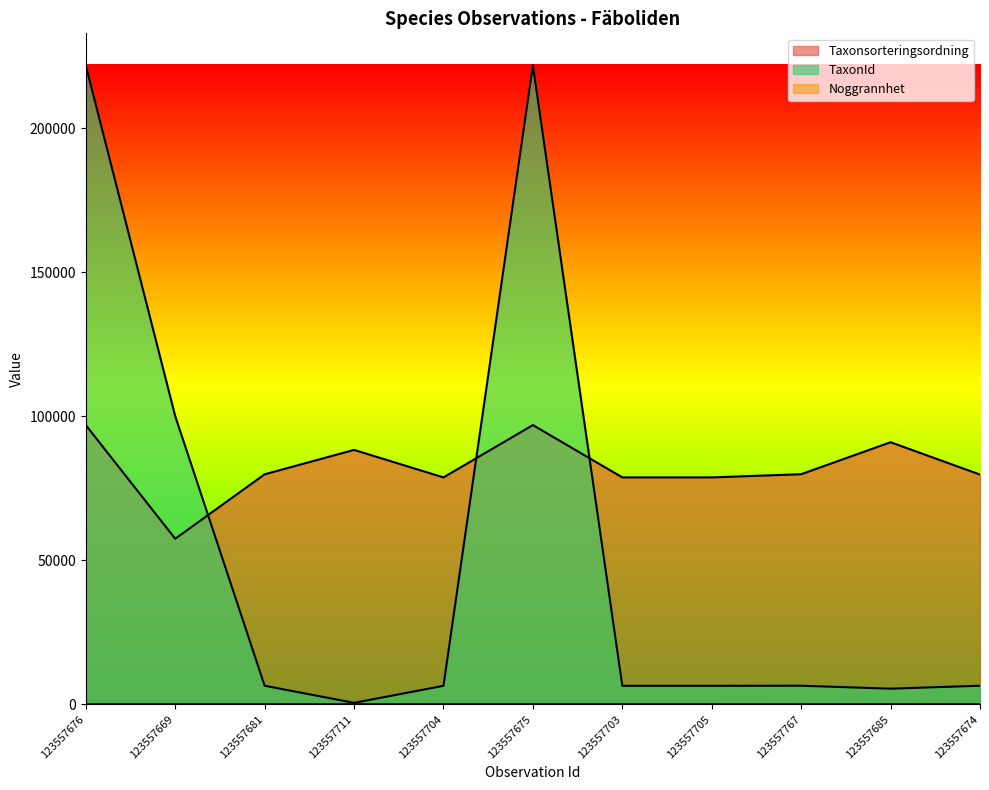

True or false: Noggrannhet has more than 0 interior local peaks.

False